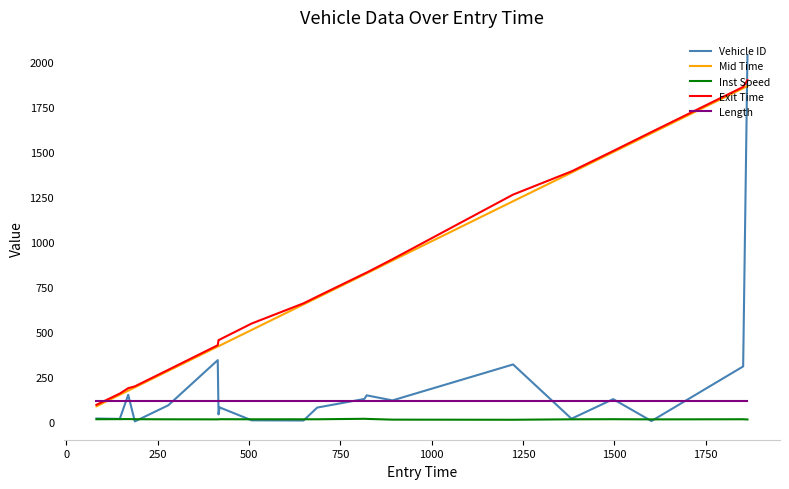

Which series has the widest spread of values?

Vehicle ID